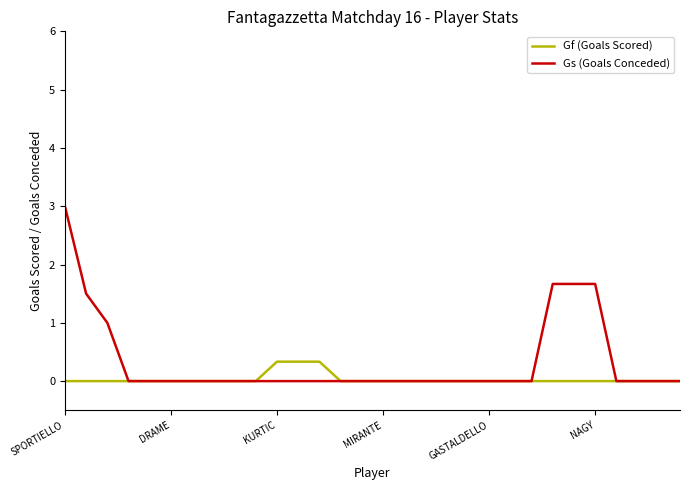

What is the greatest value displayed?

3.0